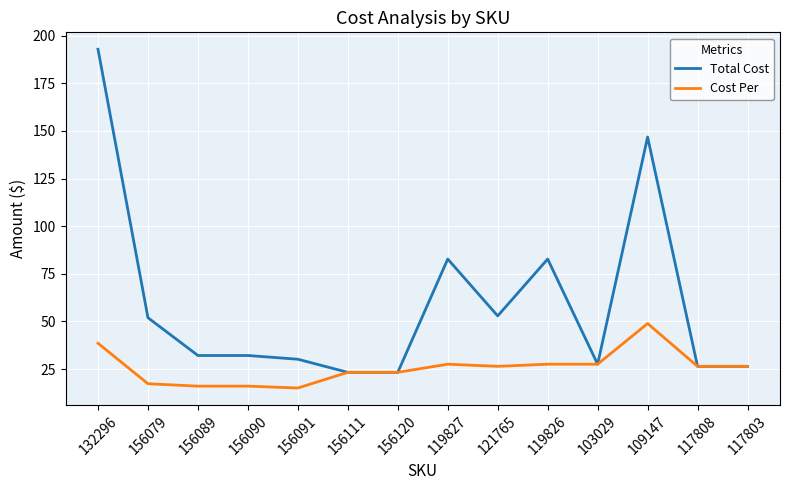

What is the minimum value shown in the chart?

15.1